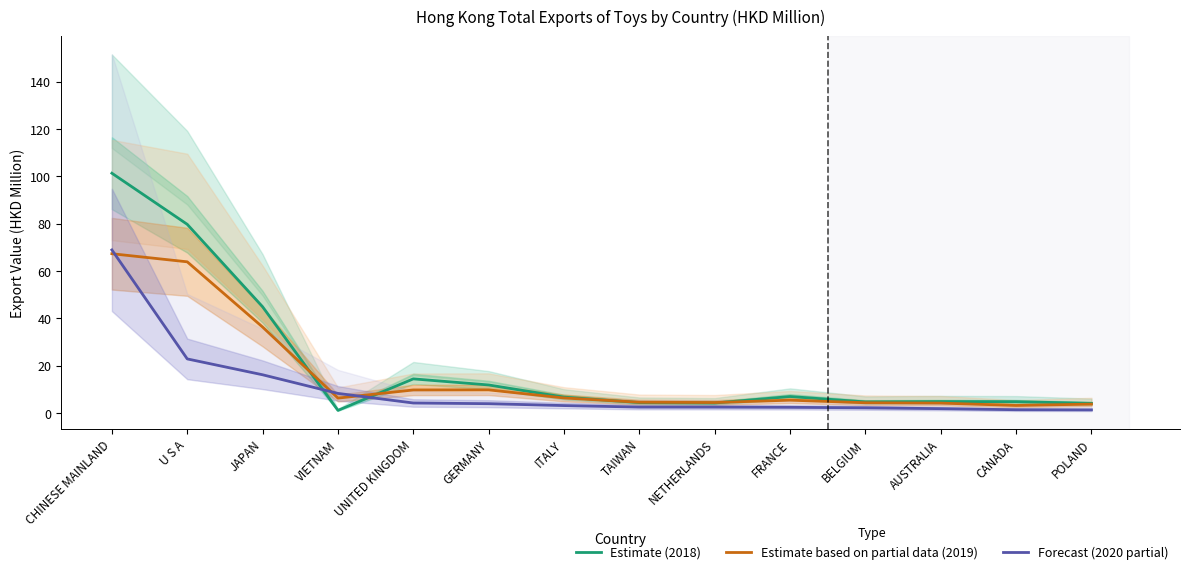

Is it true that Forecast (2020 partial) equals 2.5 at NETHERLANDS?

True